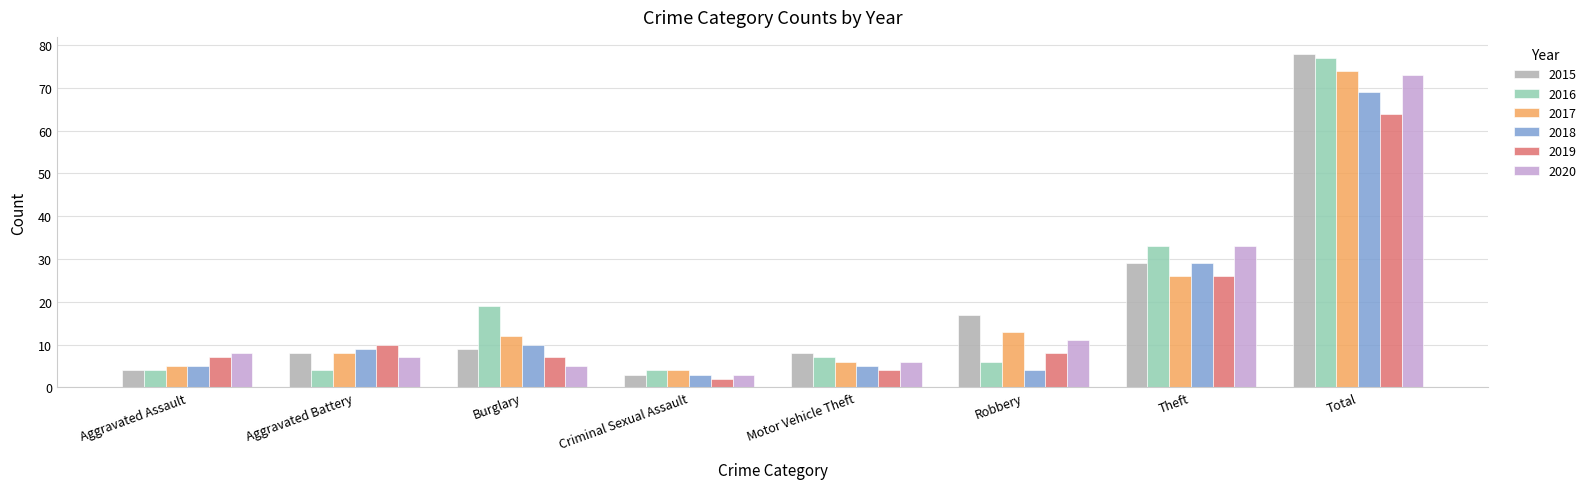

How many series are shown in this chart?

6